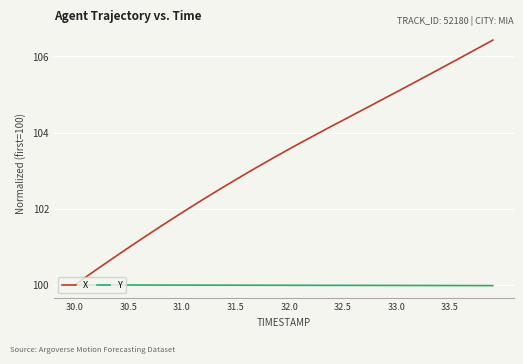

What is the lowest value of the Y series?

100.0